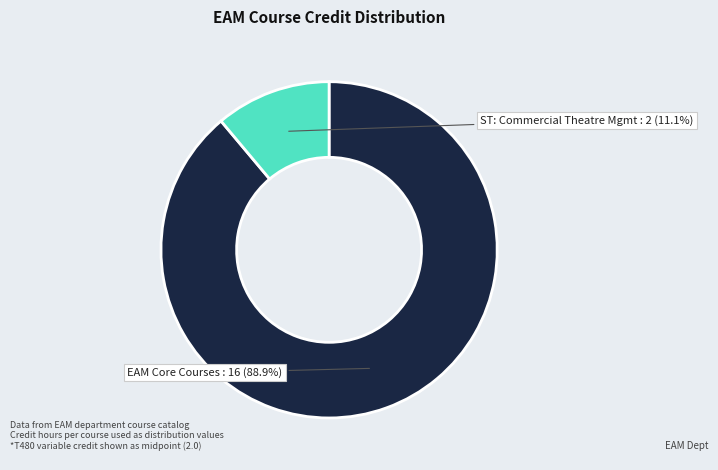

Does any single category account for the majority?

Yes